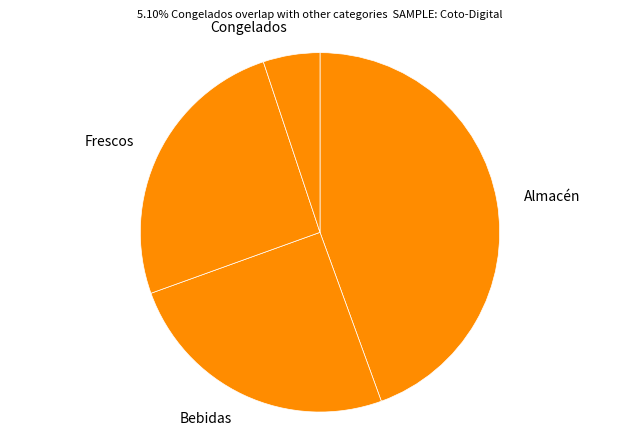

Is it true that Congelados is 5% of the pie?

True